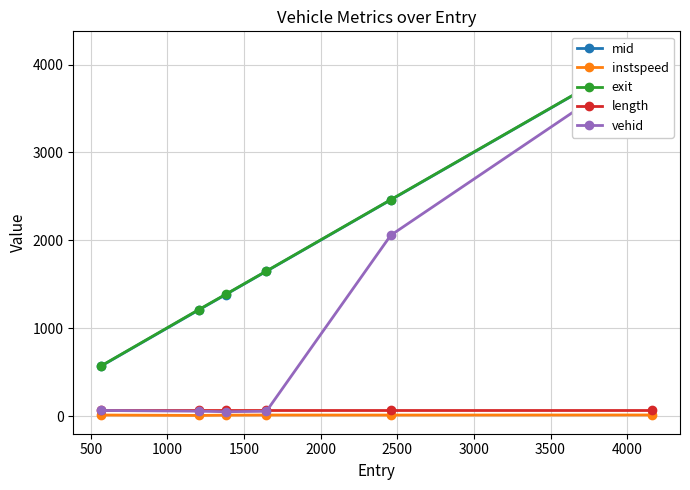

True or false: length and instspeed intersect in this chart.

False